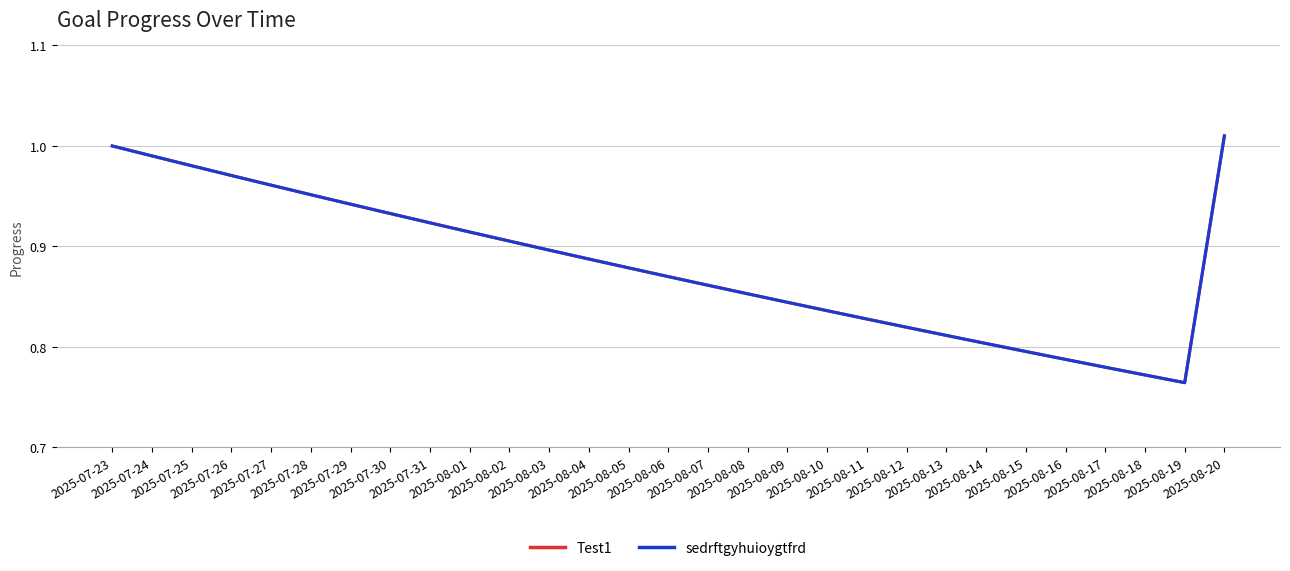

True or false: Test1 has a value of 0.9 at 2025-07-31.

True